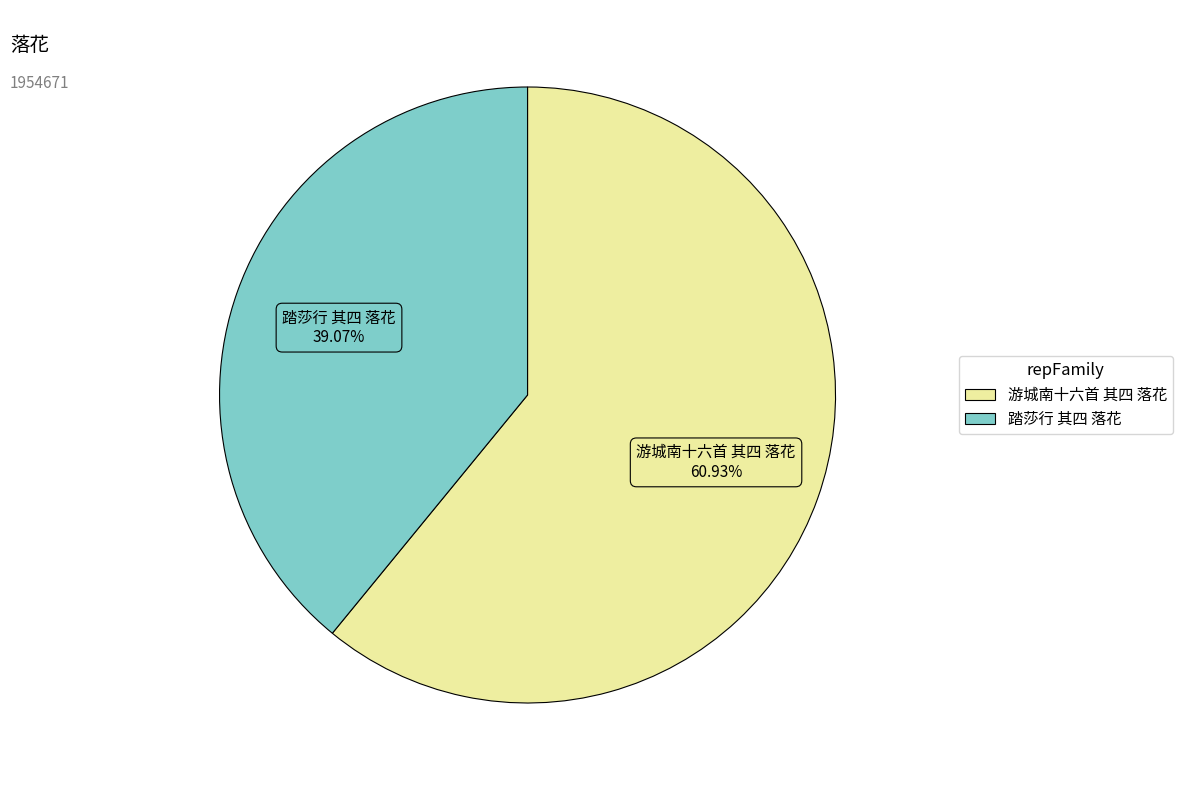

What is the largest slice in the pie chart?

游城南十六首 其四 落花